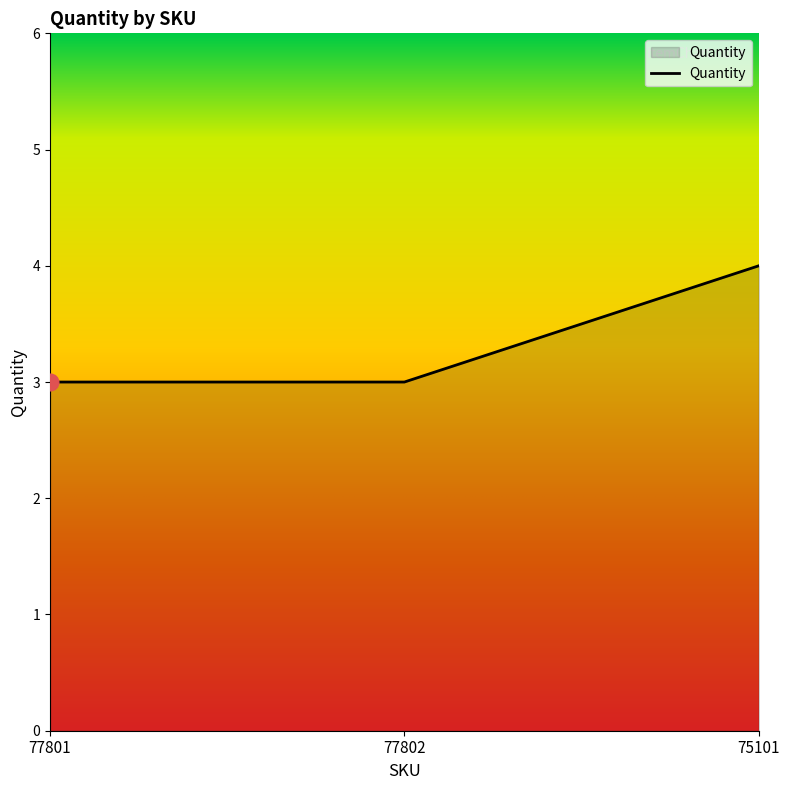

Reading left to right, extract all data points from this chart.

77801=3	77802=3	75101=4